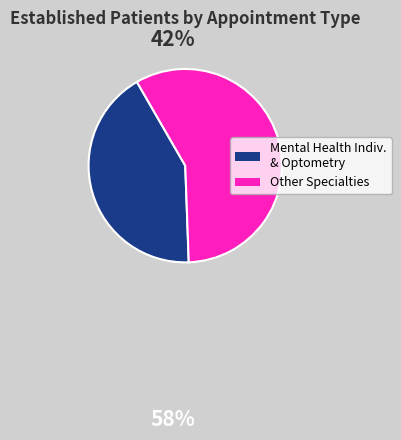

Is the sum of Other Specialties and Mental Health Indiv. & Optometry greater than half?

Yes